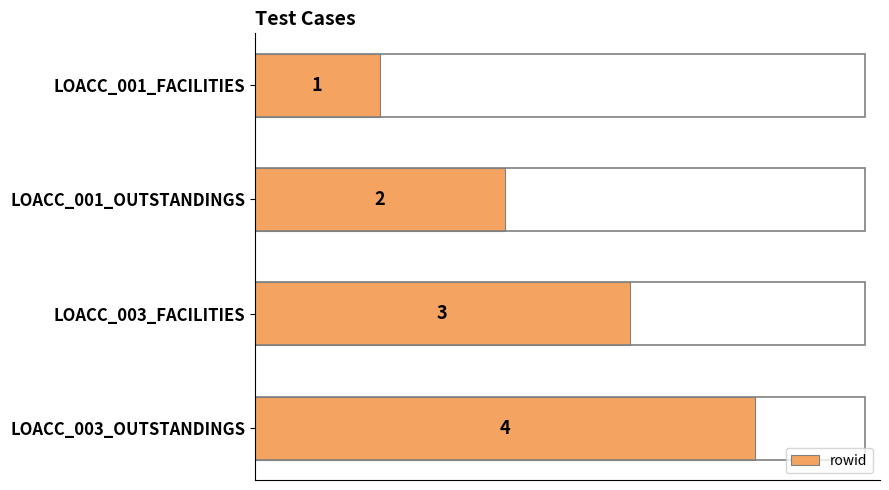

At which category does the chart reach its minimum across all series?

LOACC_001_FACILITIES